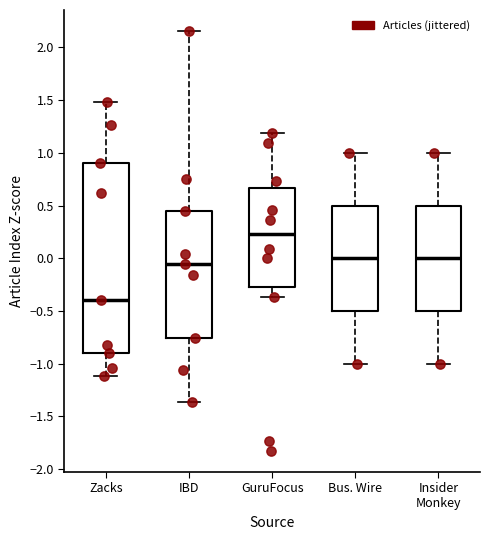

Which box is the tallest, from its lower edge to its upper edge?

Zacks